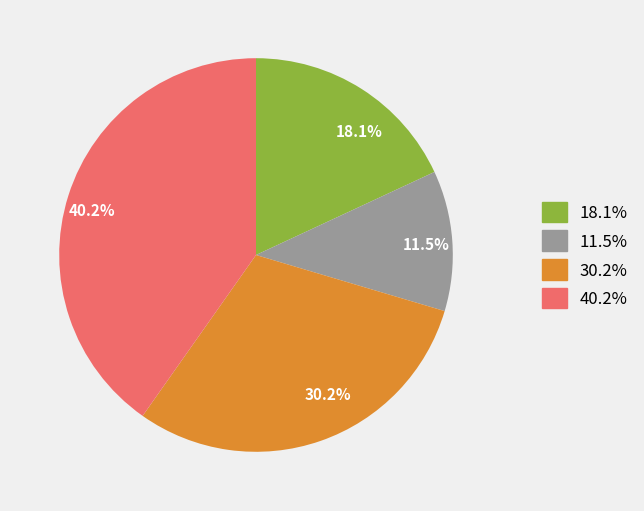

Is there a majority slice in this chart?

No